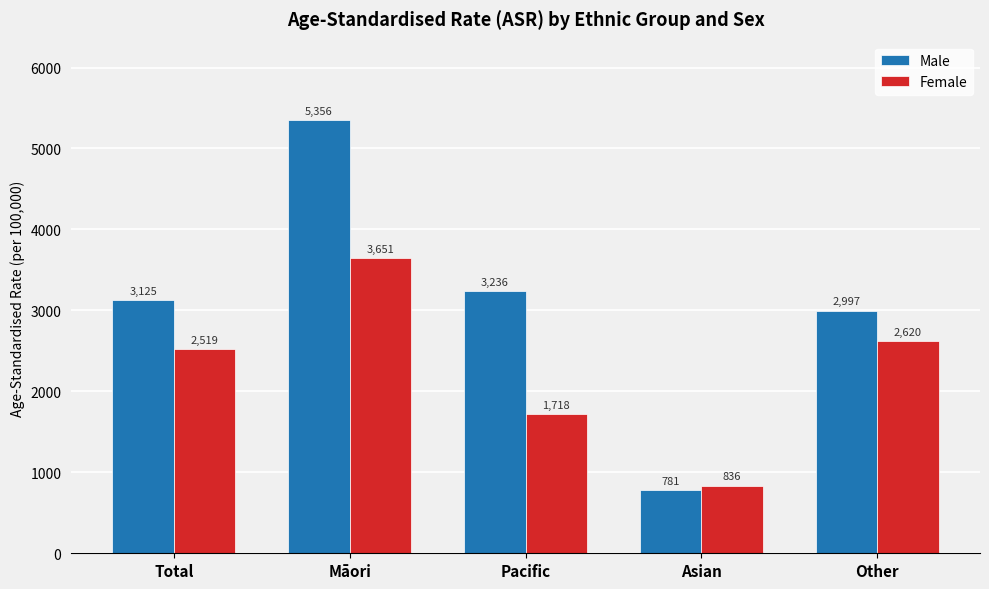

What is the maximum value for Female?

3650.6